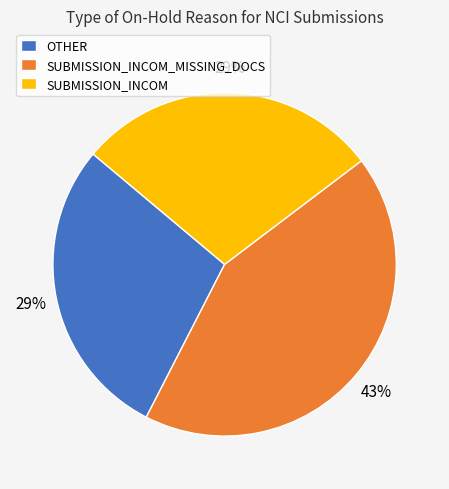

To the nearest percent, what is the difference between the largest and smallest slice percentages?

14%